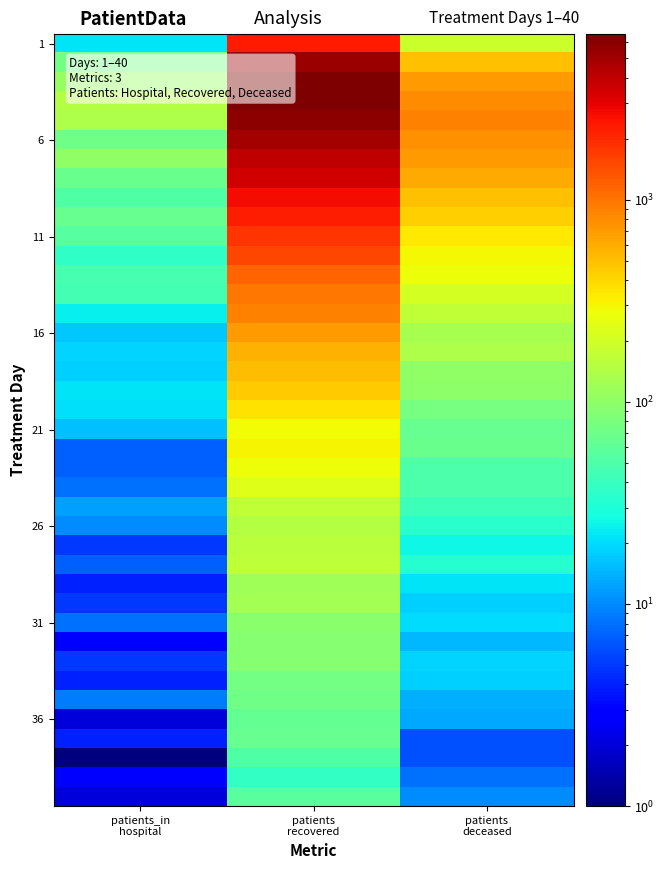

What is the spread (max minus min) of values at patients_in
hospital?

146